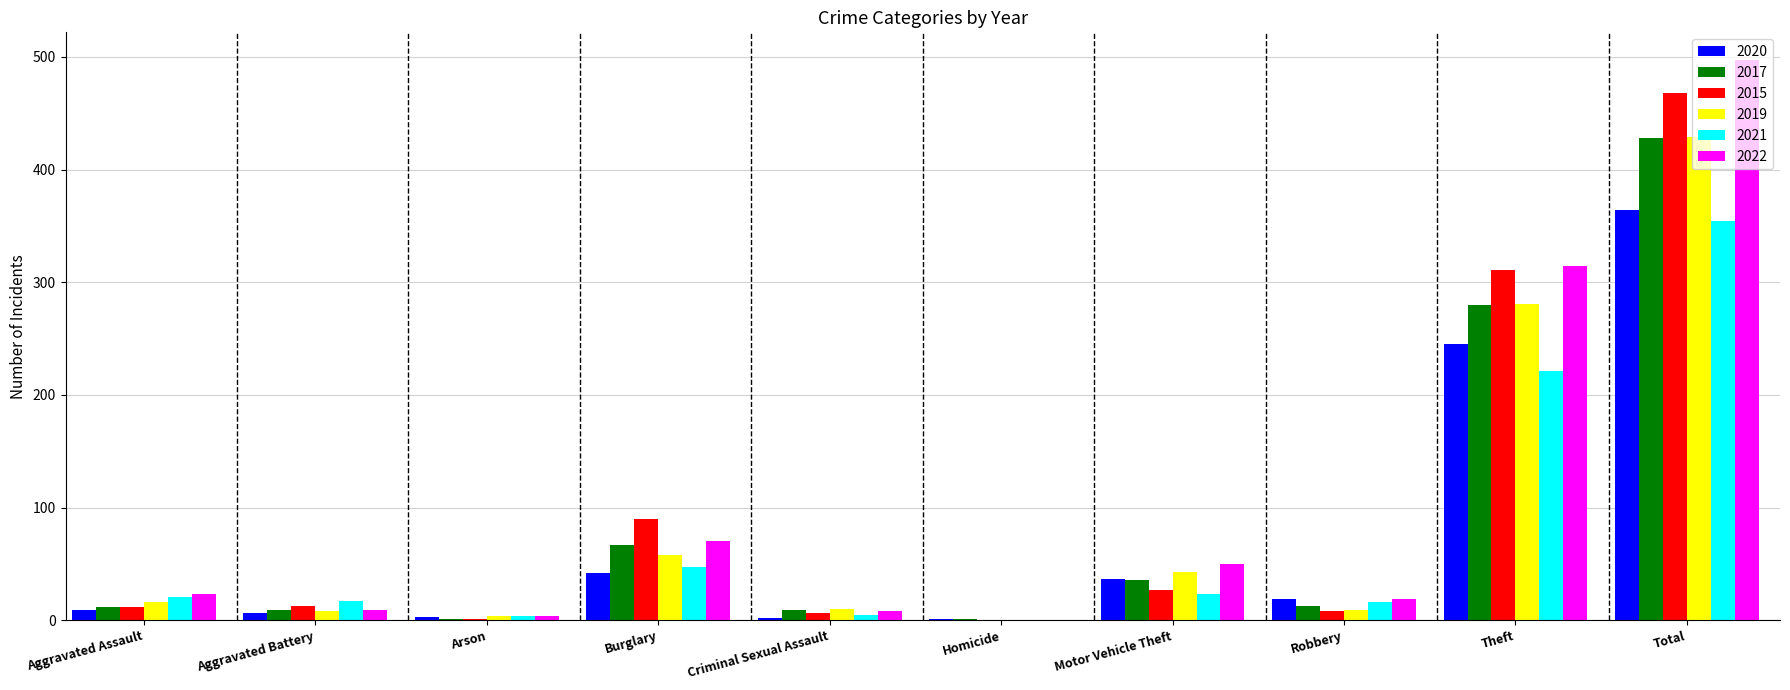

What is the sum of all 2021 values?

708